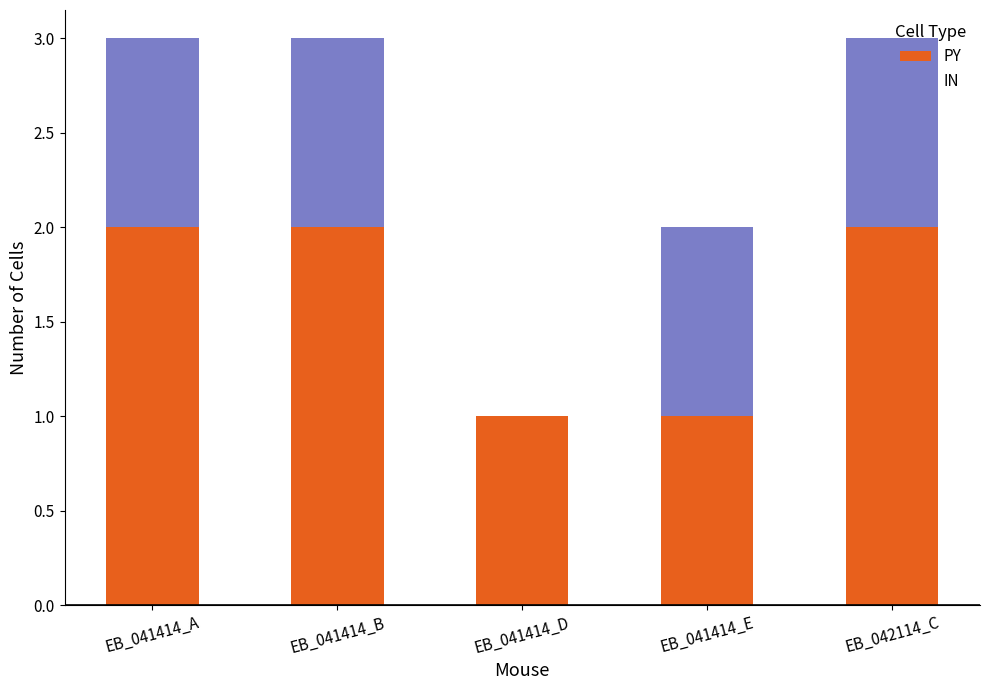

What is the total value across all series at EB_042114_C?

3